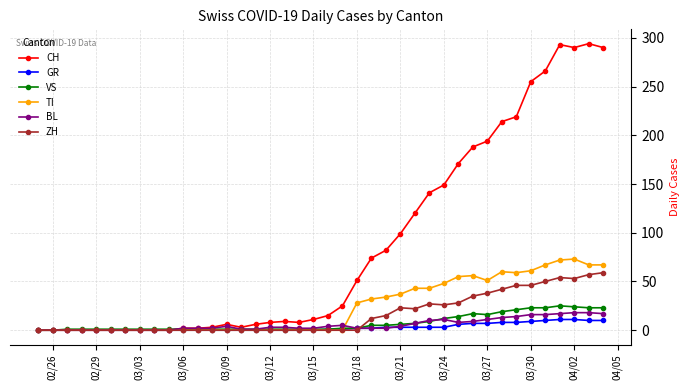

Which series has the widest spread of values?

CH